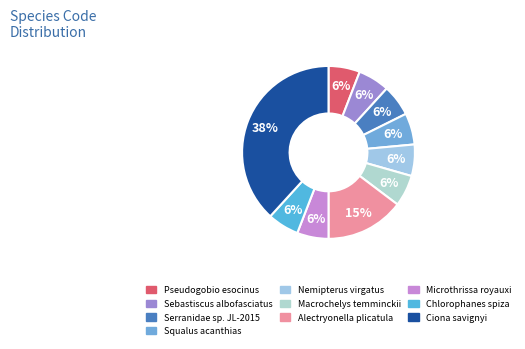

To the nearest percent, what percentage of the pie is Alectryonella plicatula?

15%